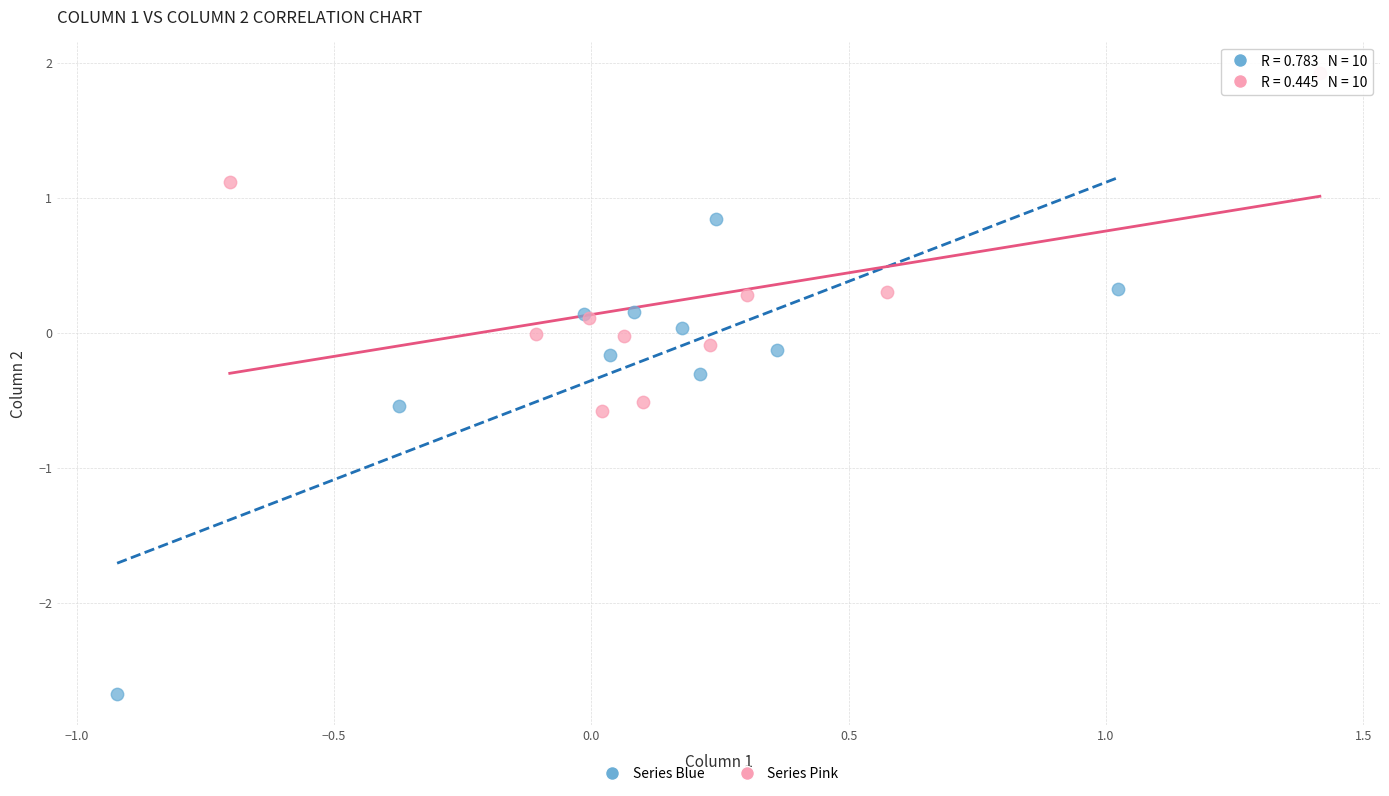

Which series has the widest spread of Y values?

Series Blue